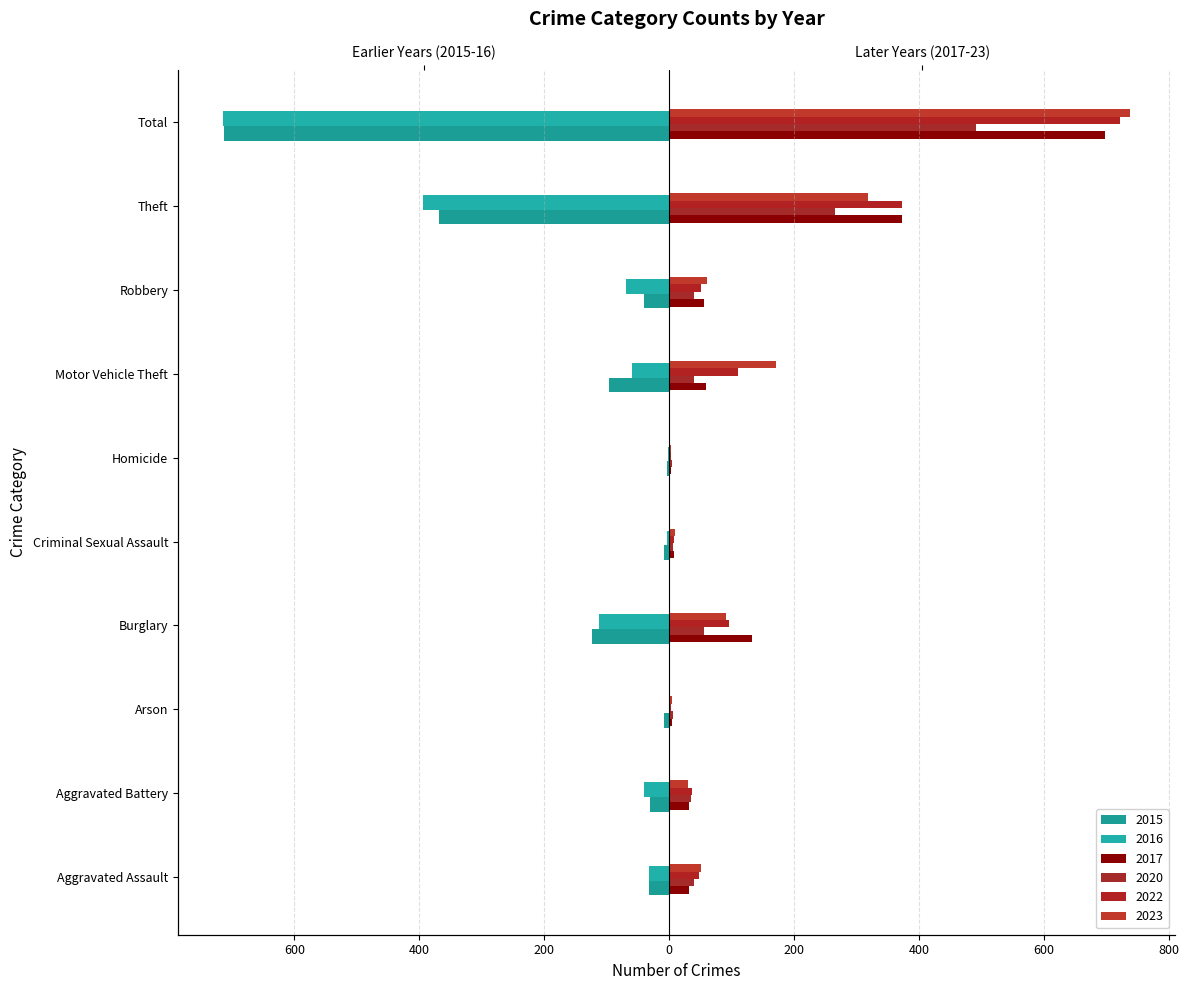

Reading left to right, extract all data points from this chart.

2016: -32	-41	-1	-113	-3	-2	-59	-69	-394	-714
2023: 50	30	5	91	9	3	170	61	318	737
2015: -32	-31	-9	-123	-9	-3	-96	-41	-369	-713
2017: 32	32	5	133	7	2	59	55	372	697
2022: 48	36	2	95	7	2	110	50	372	722
2020: 39	35	6	55	6	4	40	40	266	491